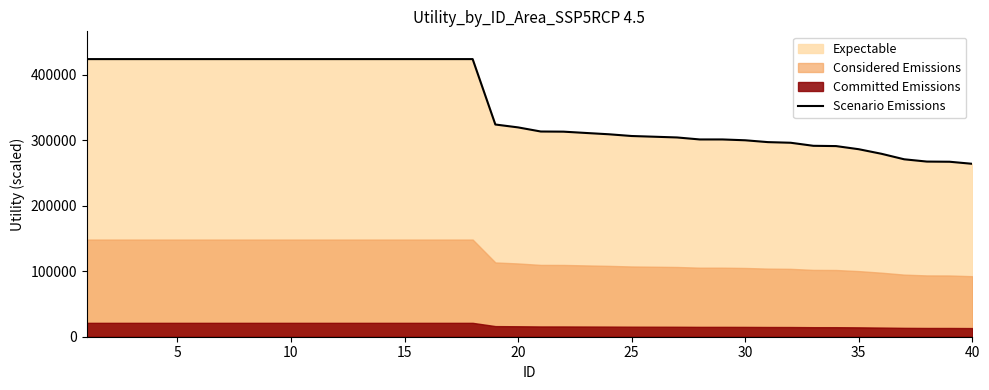

What is the minimum value for Scenario Emissions?

264239.9